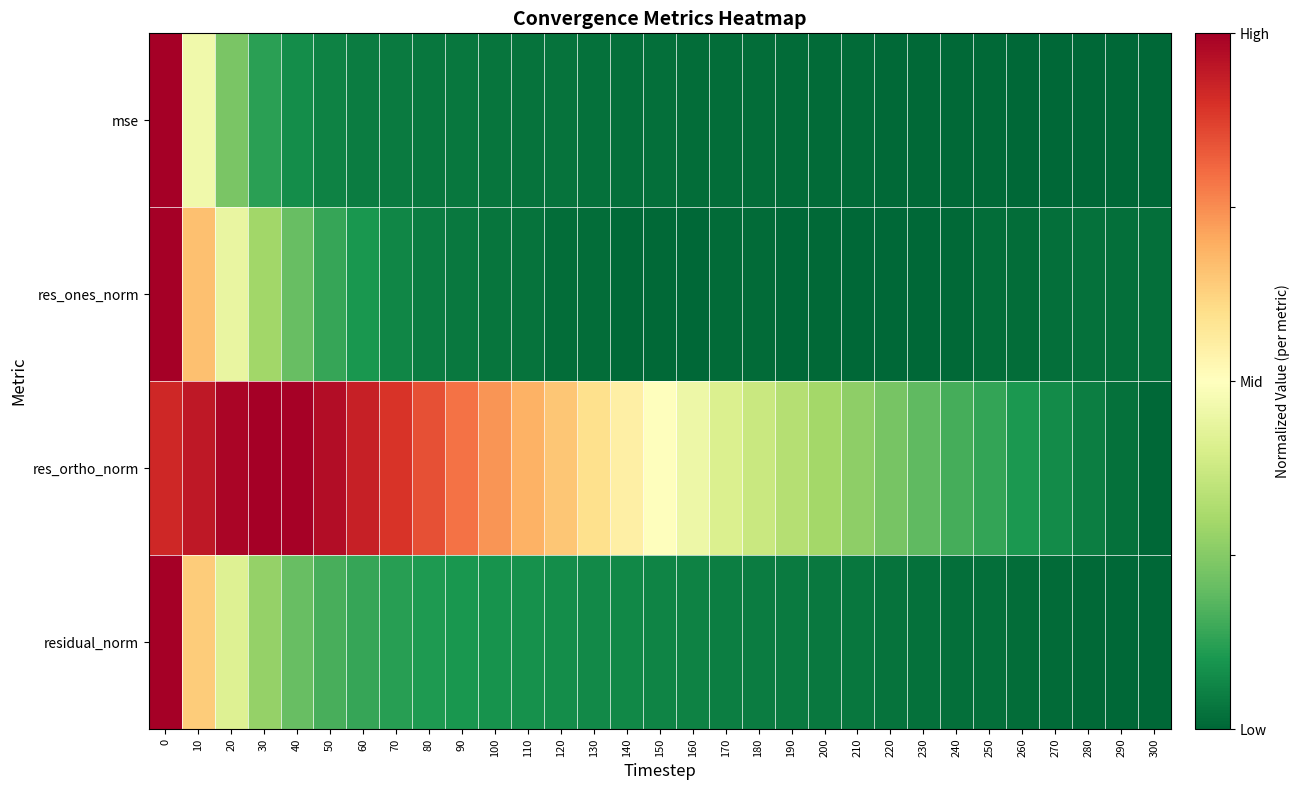

Reading left to right, transcribe all the data shown in this chart.

mse: 0=1.0	10=0.5	20=0.2	30=0.1	40=0.1	50=0.1	60=0.0	70=0.0	80=0.0	90=0.0	100=0.0	110=0.0	120=0.0	130=0.0	140=0.0	150=0.0	160=0.0	170=0.0	180=0.0	190=0.0	200=0.0	210=0.0	220=0.0	230=0.0	240=0.0	250=0.0	260=0.0	270=0.0	280=0.0	290=0.0	300=0.0
res_ones_norm: 0=1.0	10=0.7	20=0.4	30=0.3	40=0.2	50=0.1	60=0.1	70=0.1	80=0.0	90=0.0	100=0.0	110=0.0	120=0.0	130=0.0	140=0.0	150=0.0	160=0.0	170=0.0	180=0.0	190=0.0	200=0.0	210=0.0	220=0.0	230=0.0	240=0.0	250=0.0	260=0.0	270=0.0	280=0.0	290=0.0	300=0.0
res_ortho_norm: 0=0.9	10=0.9	20=1.0	30=1.0	40=1.0	50=1.0	60=0.9	70=0.9	80=0.8	90=0.8	100=0.7	110=0.7	120=0.6	130=0.6	140=0.5	150=0.5	160=0.5	170=0.4	180=0.4	190=0.3	200=0.3	210=0.3	220=0.2	230=0.2	240=0.2	250=0.1	260=0.1	270=0.1	280=0.0	290=0.0	300=0.0
residual_norm: 0=1.0	10=0.6	20=0.4	30=0.3	40=0.2	50=0.2	60=0.1	70=0.1	80=0.1	90=0.1	100=0.1	110=0.1	120=0.1	130=0.1	140=0.1	150=0.1	160=0.1	170=0.0	180=0.0	190=0.0	200=0.0	210=0.0	220=0.0	230=0.0	240=0.0	250=0.0	260=0.0	270=0.0	280=0.0	290=0.0	300=0.0